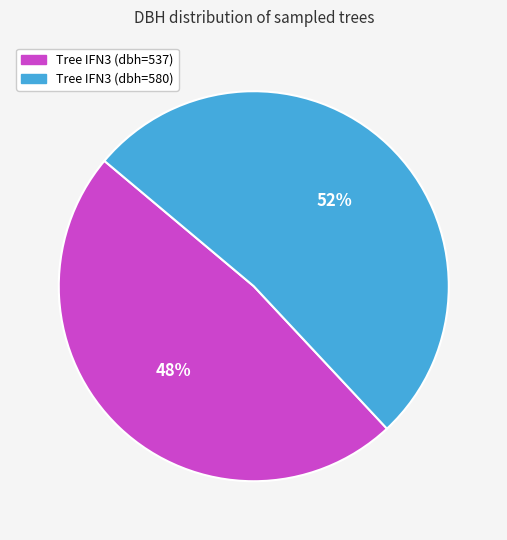

Does any single category account for the majority?

Yes